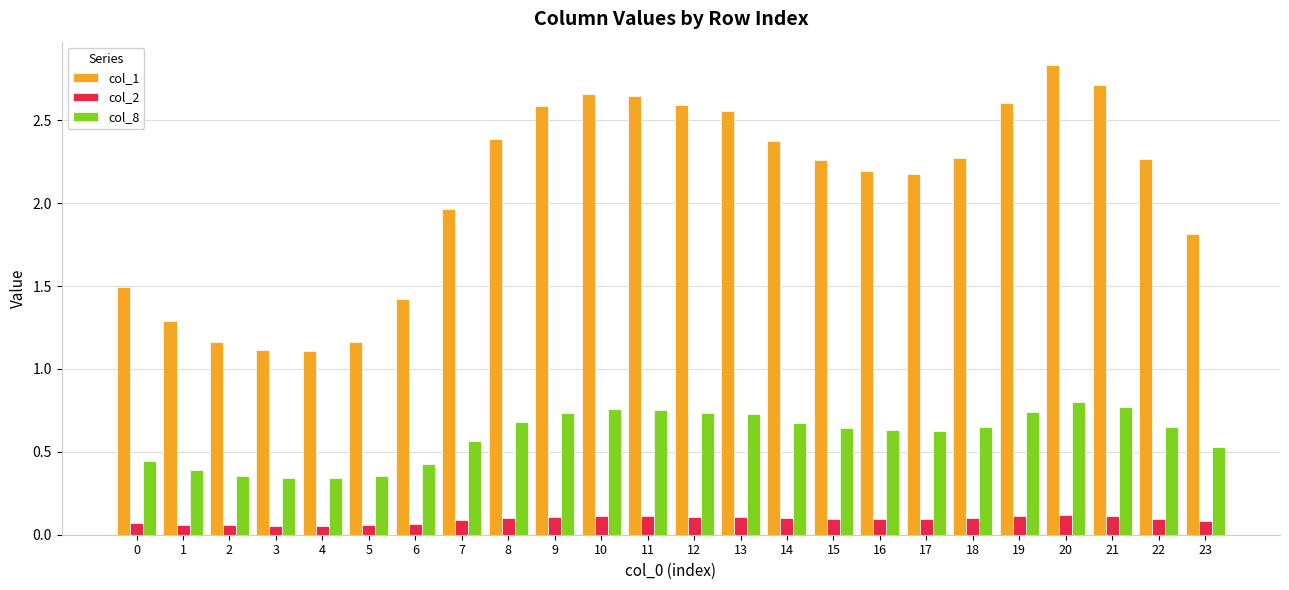

Rank the series at 7 from lowest to highest value.

col_2, col_8, col_1